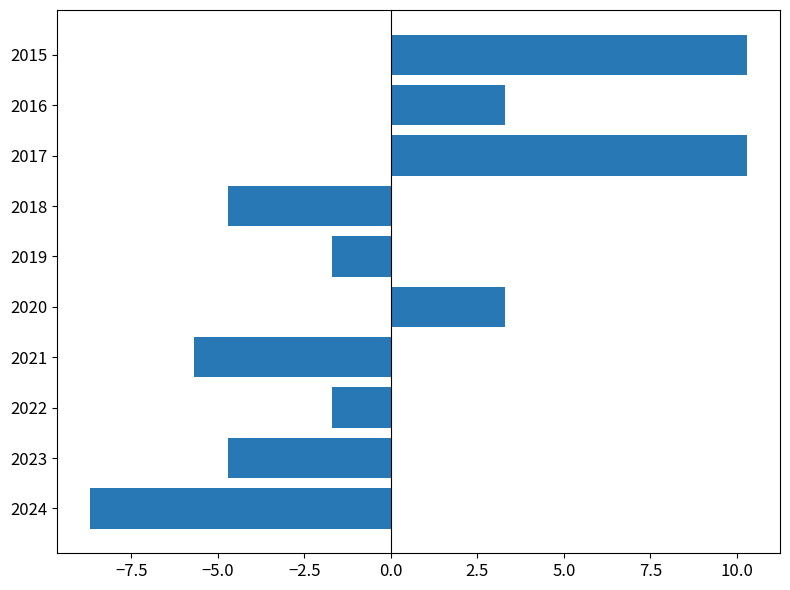

Reading top to bottom, extract all data points from this chart.

2015=10.3	2016=3.3	2017=10.3	2018=-4.7	2019=-1.7	2020=3.3	2021=-5.7	2022=-1.7	2023=-4.7	2024=-8.7